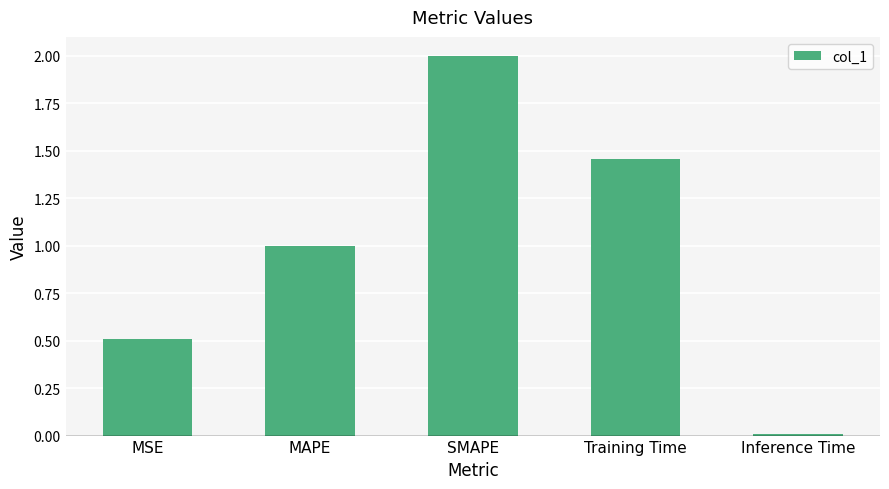

Rank the categories by value from highest to lowest.

SMAPE, Training Time, MAPE, MSE, Inference Time